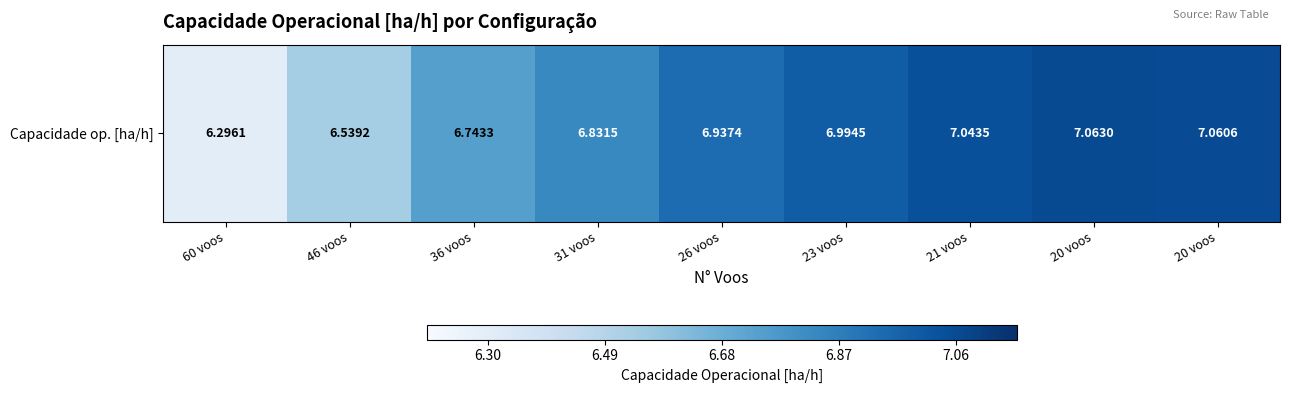

The value at 23 voos is 7.0. True or false?

True